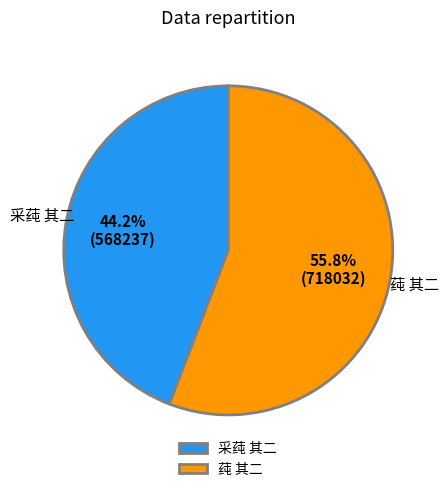

True or false: 莼 其二 accounts for 46% of the total.

False